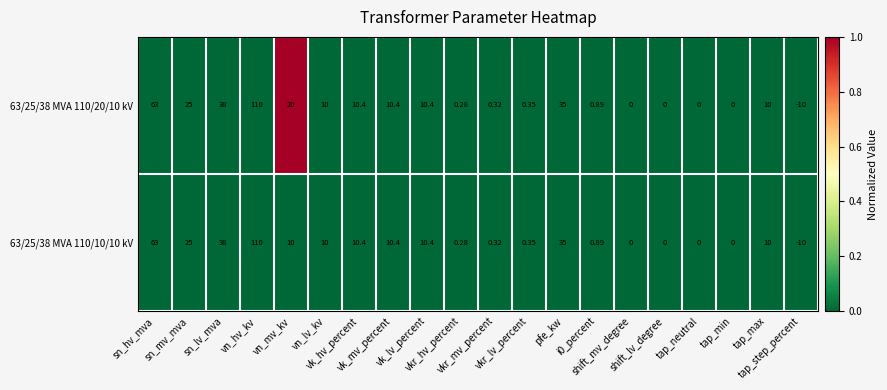

What is the greatest value displayed?

110.0